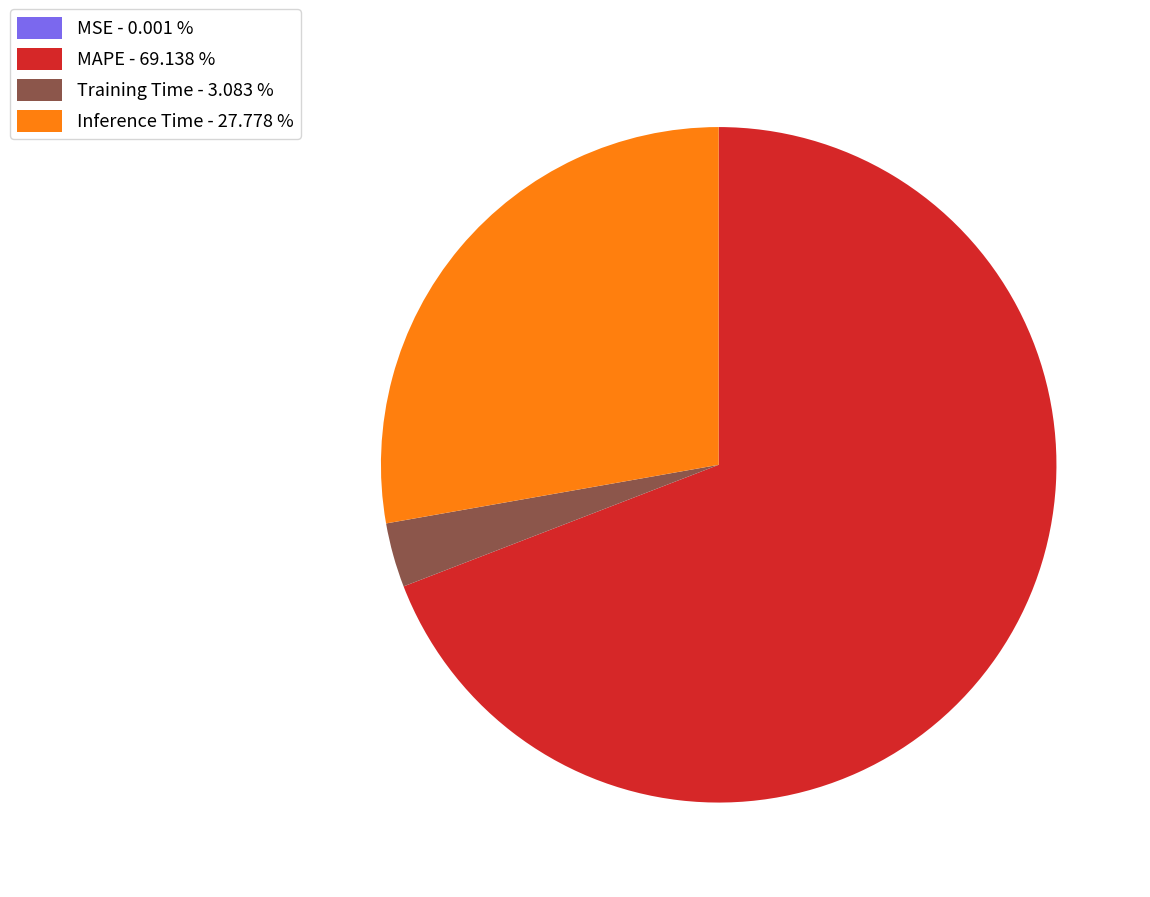

Is MAPE - 69.138 % the majority of the pie?

Yes